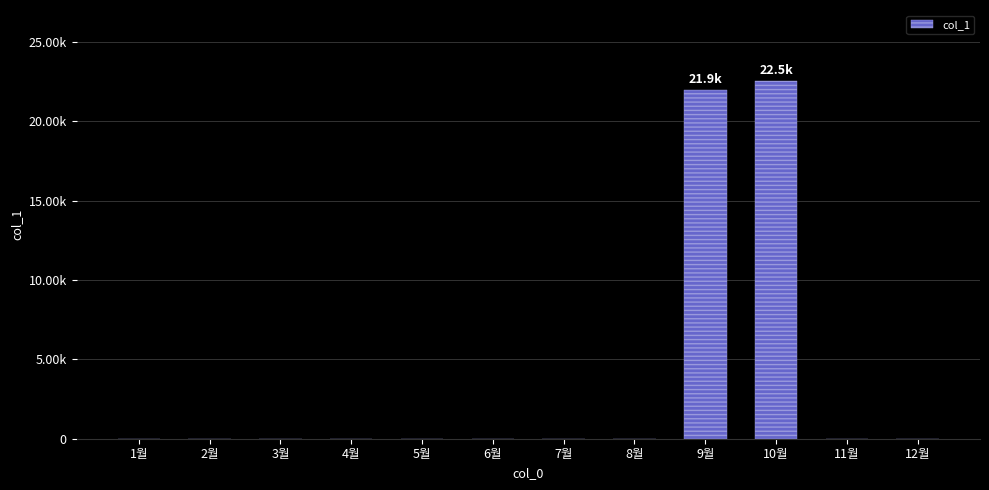

Are the bars horizontal?

No